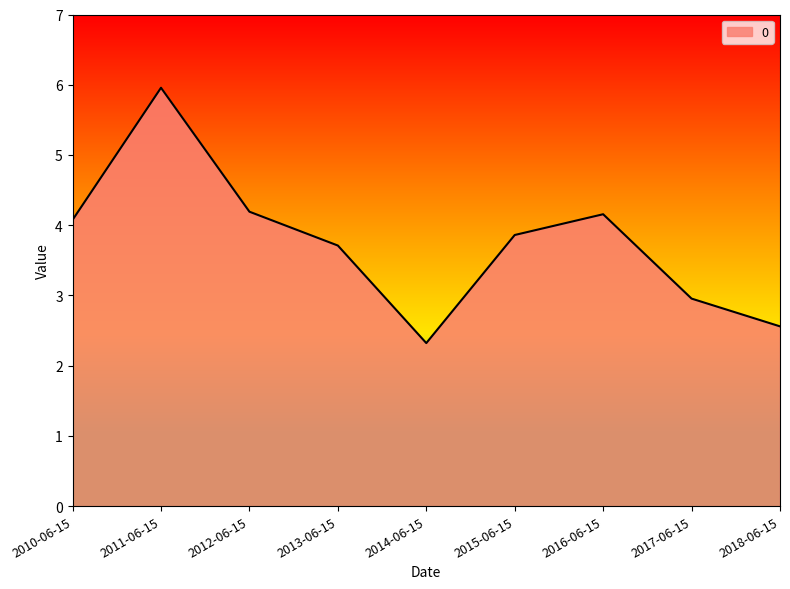

The chart shows a value of 3.9 at 2015-06-15. True or false?

True